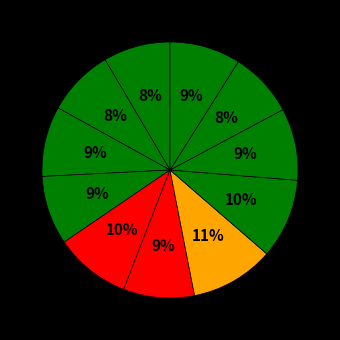

How many slices are in this pie chart?

11